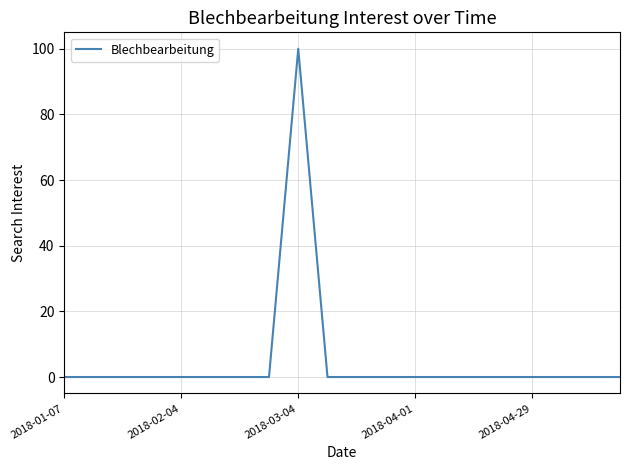

What is the greatest value displayed?

100